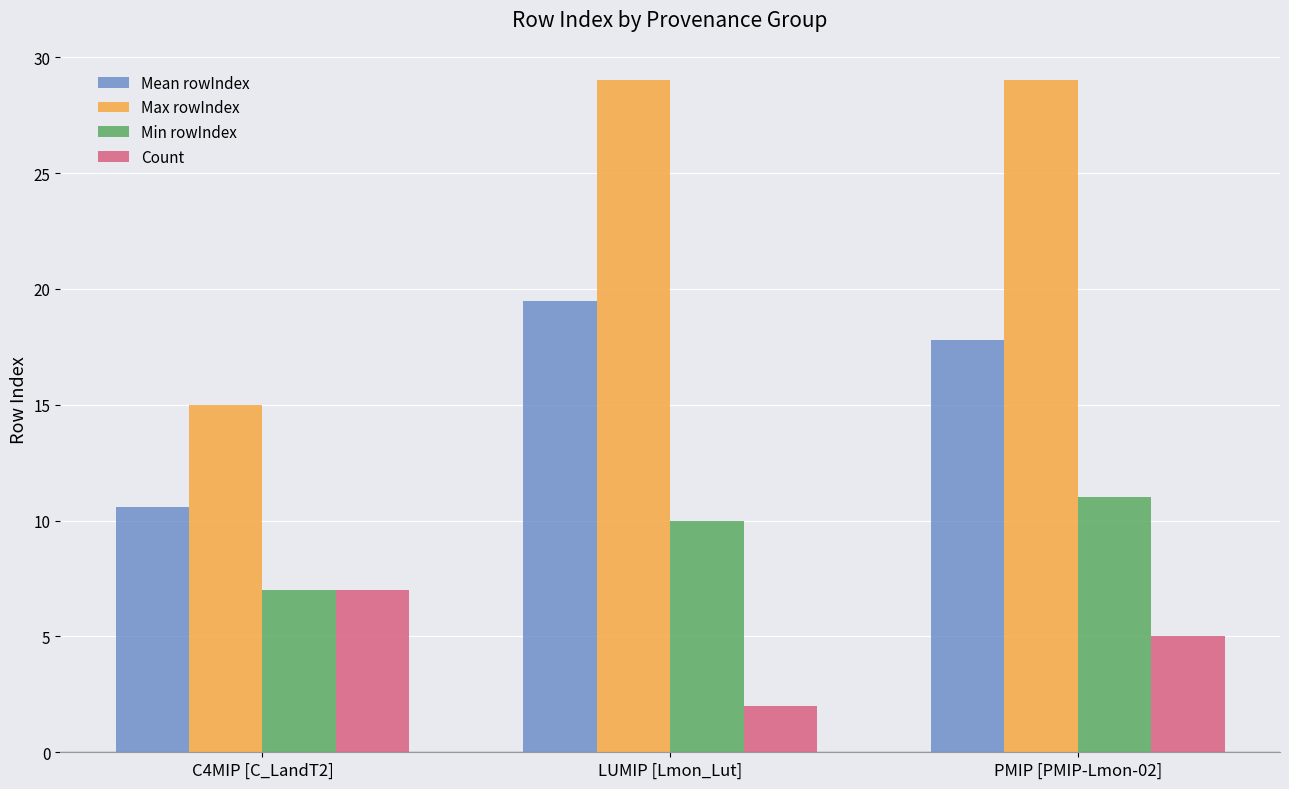

Reading right to left, list all the values displayed in this chart.

Mean rowIndex: PMIP [PMIP-Lmon-02]=17.8	LUMIP [Lmon_Lut]=19.5	C4MIP [C_LandT2]=10.6
Max rowIndex: PMIP [PMIP-Lmon-02]=29.0	LUMIP [Lmon_Lut]=29.0	C4MIP [C_LandT2]=15.0
Min rowIndex: PMIP [PMIP-Lmon-02]=11.0	LUMIP [Lmon_Lut]=10.0	C4MIP [C_LandT2]=7.0
Count: PMIP [PMIP-Lmon-02]=5.0	LUMIP [Lmon_Lut]=2.0	C4MIP [C_LandT2]=7.0